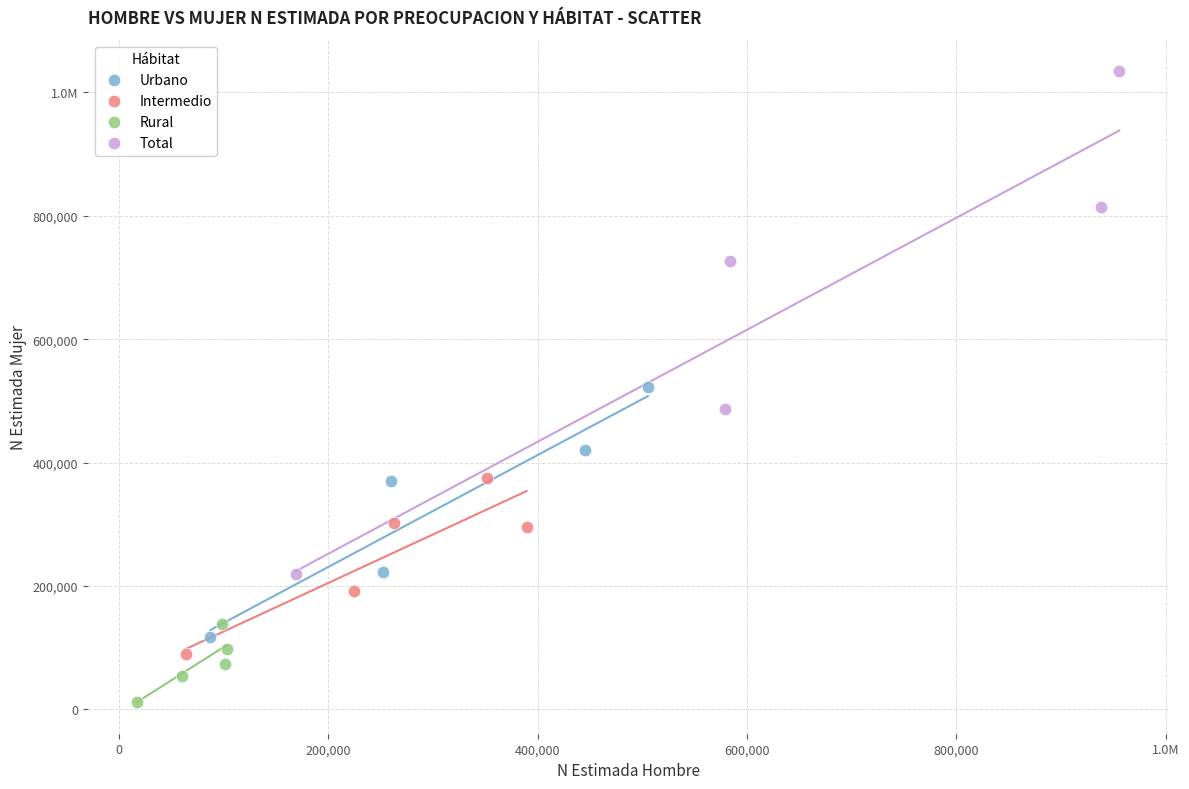

What are all the series names shown in the legend?

Urbano, Intermedio, Rural, Total